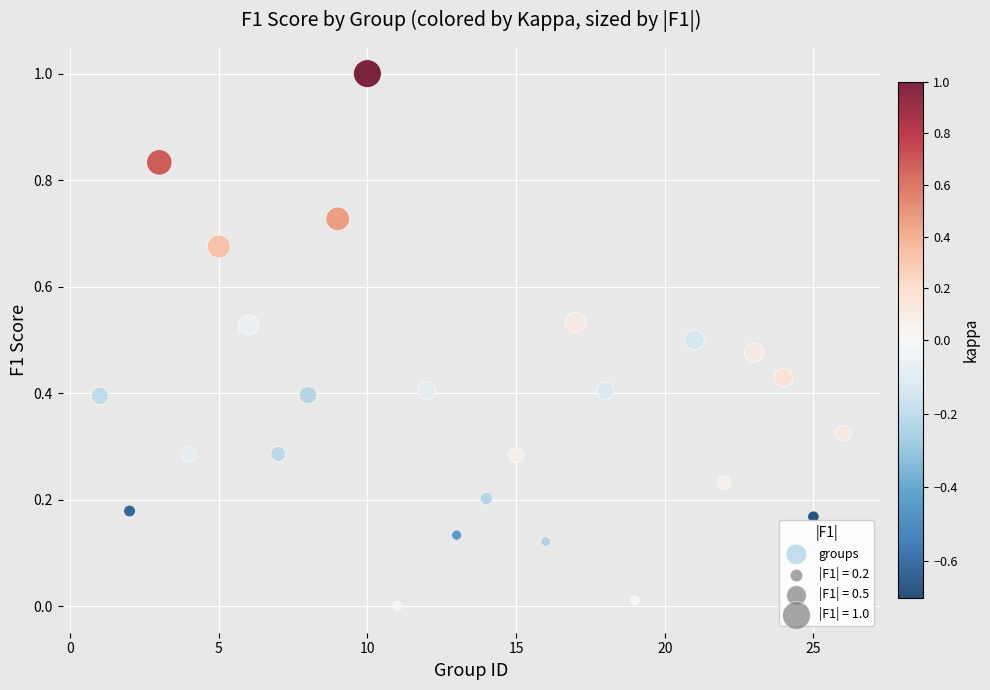

What is the range of Y values (max minus min)?

1.0